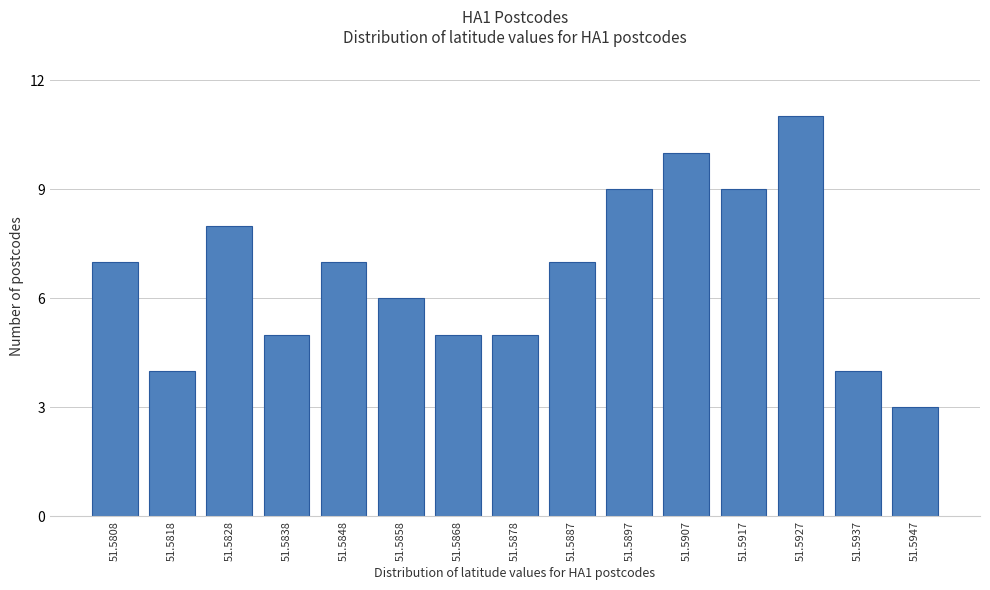

Reading left to right, extract all data points from this chart.

7	4	8	5	7	6	5	5	7	9	10	9	11	4	3